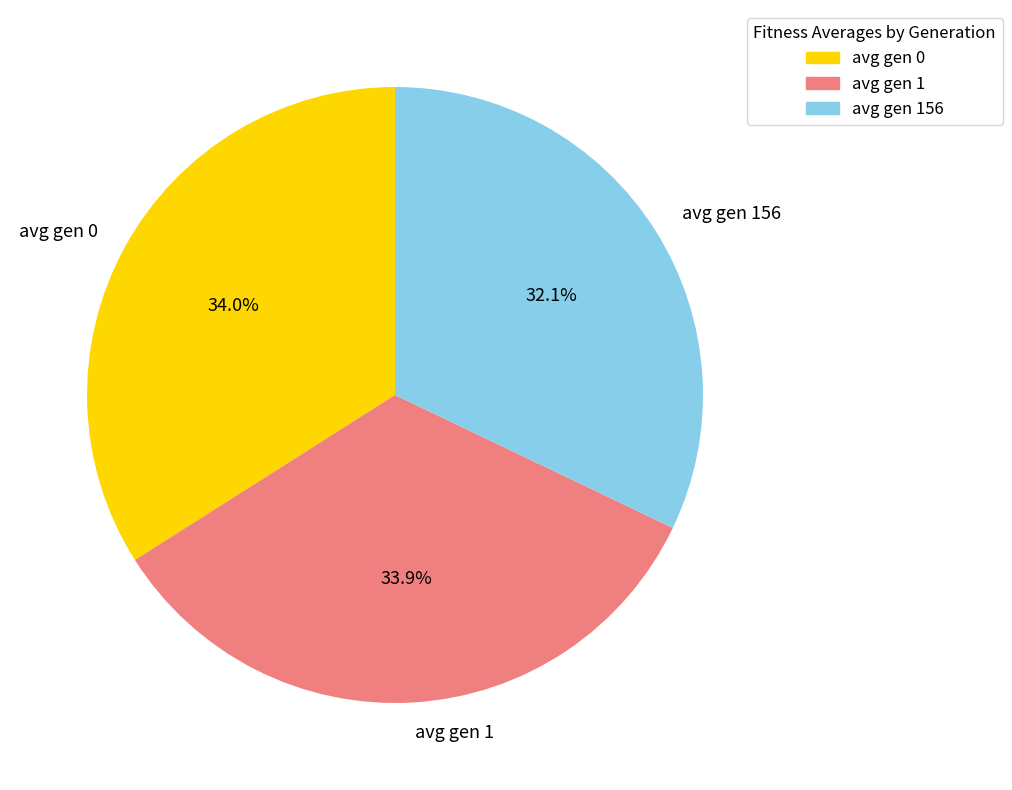

What is the smallest slice in the pie chart?

avg gen 156